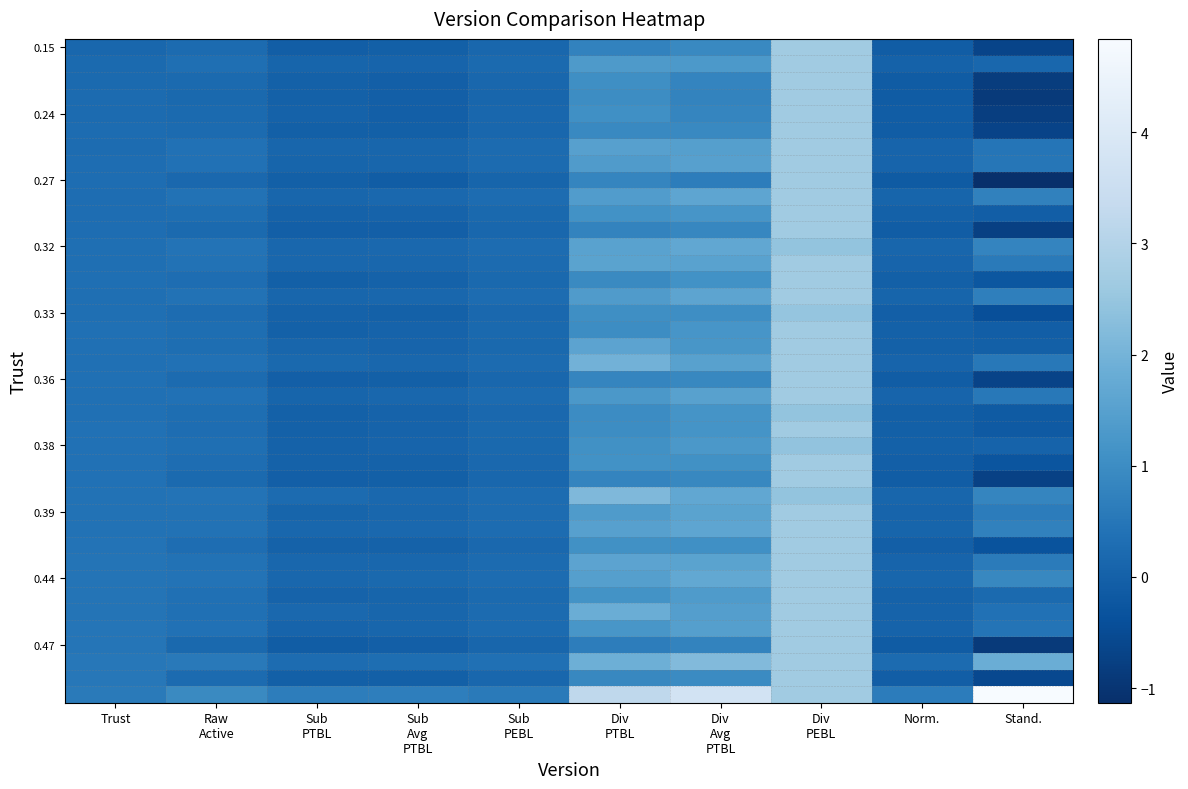

Which category has the lowest value across all series?

Stand.